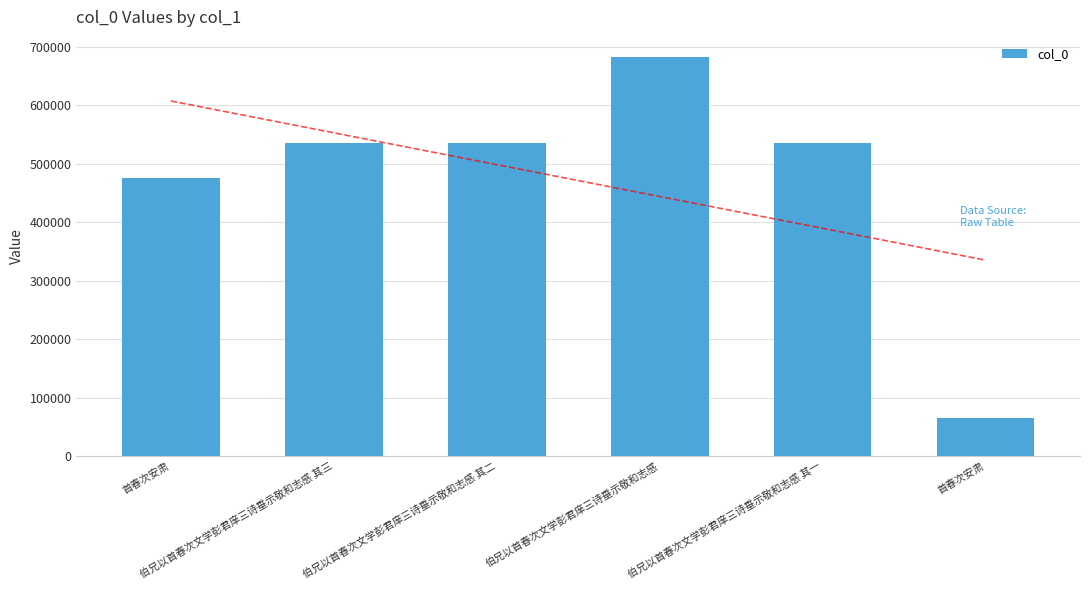

Which has a higher value, 伯兄以首春次文学彭君庠三诗垂示敬和志感 其一 or 伯兄以首春次文学彭君庠三诗垂示敬和志感 其二?

伯兄以首春次文学彭君庠三诗垂示敬和志感 其二